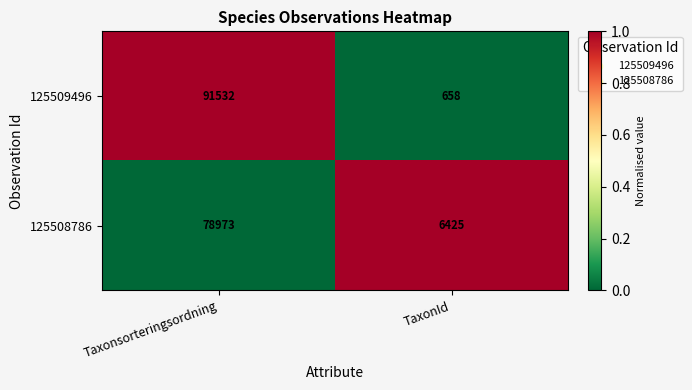

What is the minimum value for 125509496?

658